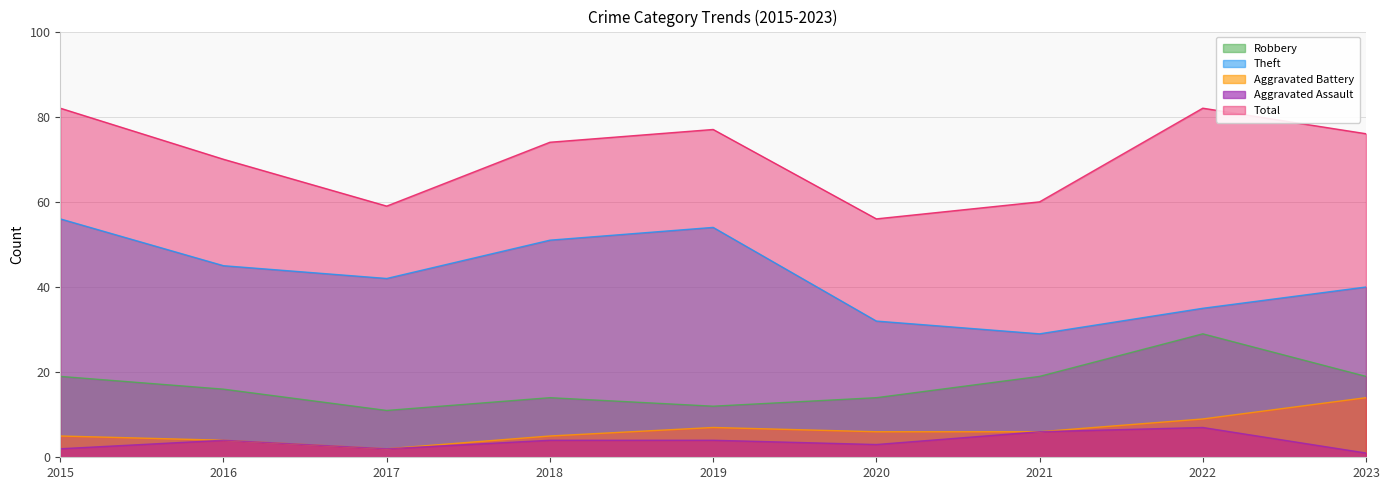

Reading right to left, list all the values displayed in this chart.

Robbery: 19	29	19	14	12	14	11	16	19
Theft: 40	35	29	32	54	51	42	45	56
Aggravated Battery: 14	9	6	6	7	5	2	4	5
Aggravated Assault: 1	7	6	3	4	4	2	4	2
Total: 76	82	60	56	77	74	59	70	82